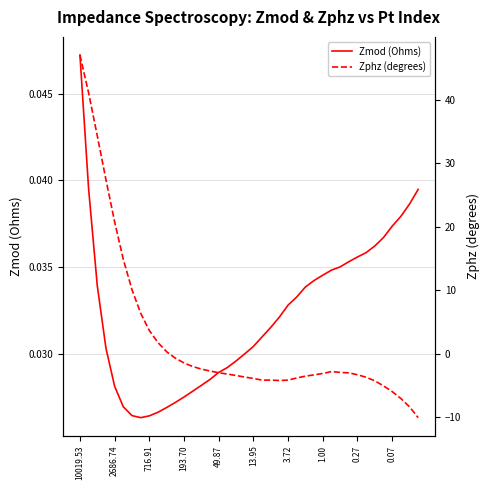

Does the chart have visible grid lines?

Yes